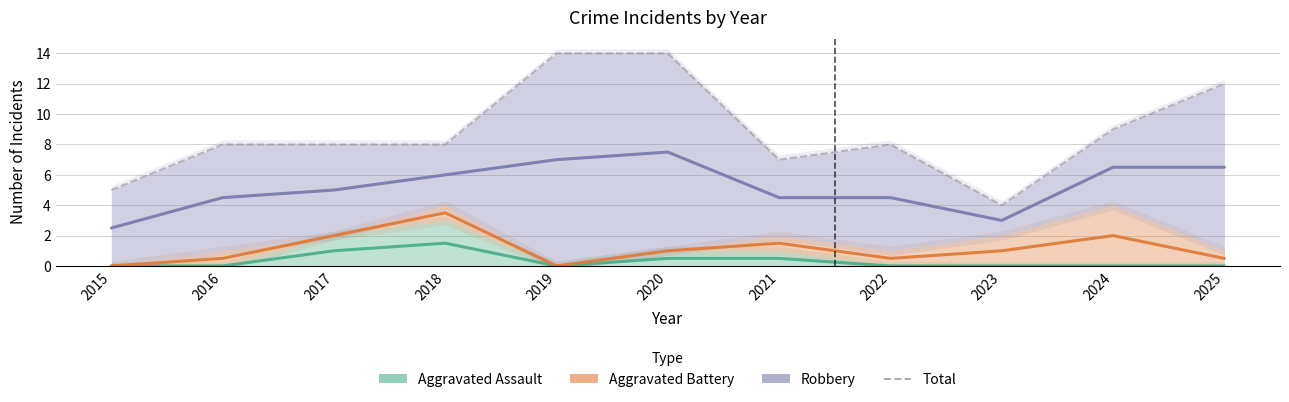

Reading right to left, what are all the values shown in this chart?

Aggravated Assault: 2025=0.0	2024=0.0	2023=0.0	2022=0.0	2021=0.5	2020=0.5	2019=0.0	2018=1.5	2017=1.0	2016=0.0	2015=0.0
Aggravated Battery: 2025=0.5	2024=2.0	2023=1.0	2022=0.5	2021=1.5	2020=1.0	2019=0.0	2018=3.5	2017=2.0	2016=0.5	2015=0.0
Robbery: 2025=6.5	2024=6.5	2023=3.0	2022=4.5	2021=4.5	2020=7.5	2019=7.0	2018=6.0	2017=5.0	2016=4.5	2015=2.5
Total: 2025=12.0	2024=9.0	2023=4.0	2022=8.0	2021=7.0	2020=14.0	2019=14.0	2018=8.0	2017=8.0	2016=8.0	2015=5.0